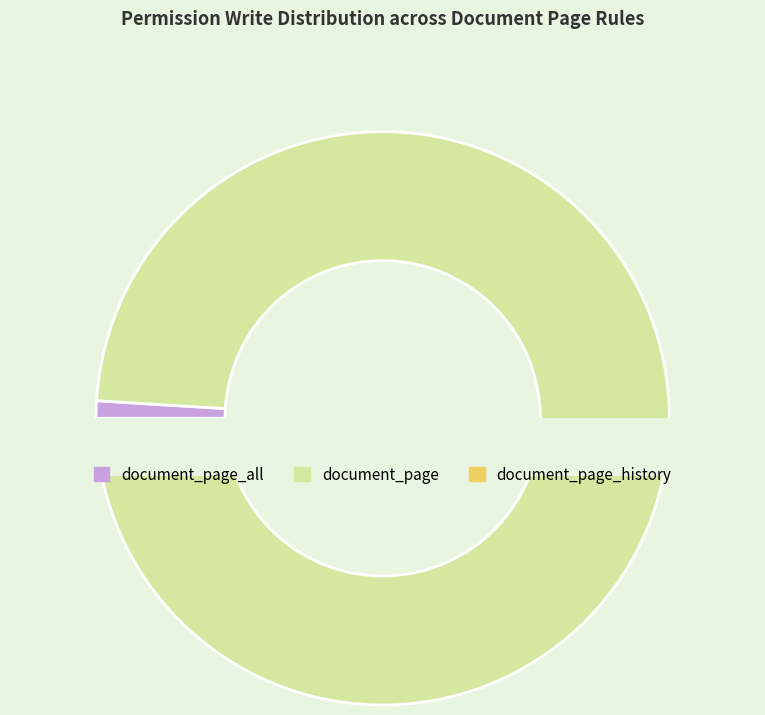

What is the smallest slice in the pie chart?

document_page_all